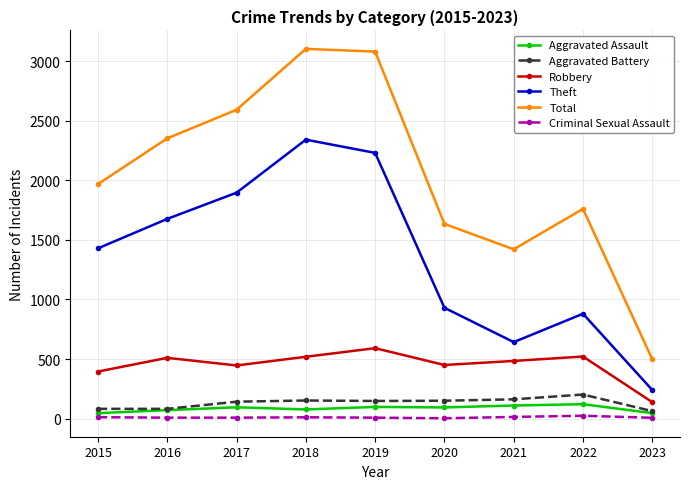

Rank the categories by Theft value from lowest to highest.

2023, 2021, 2022, 2020, 2015, 2016, 2017, 2019, 2018